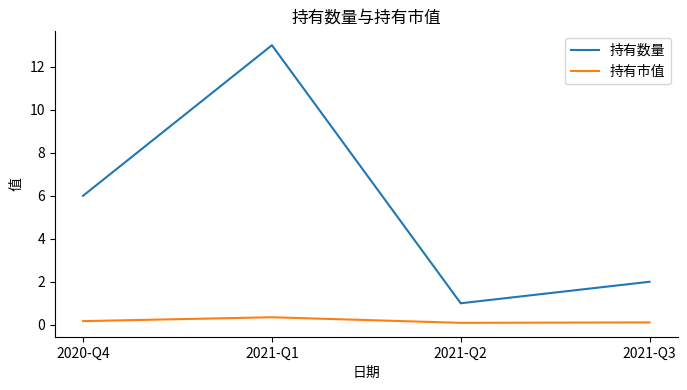

What is the difference between the maximum and minimum values in the 持有数量 series?

12.0